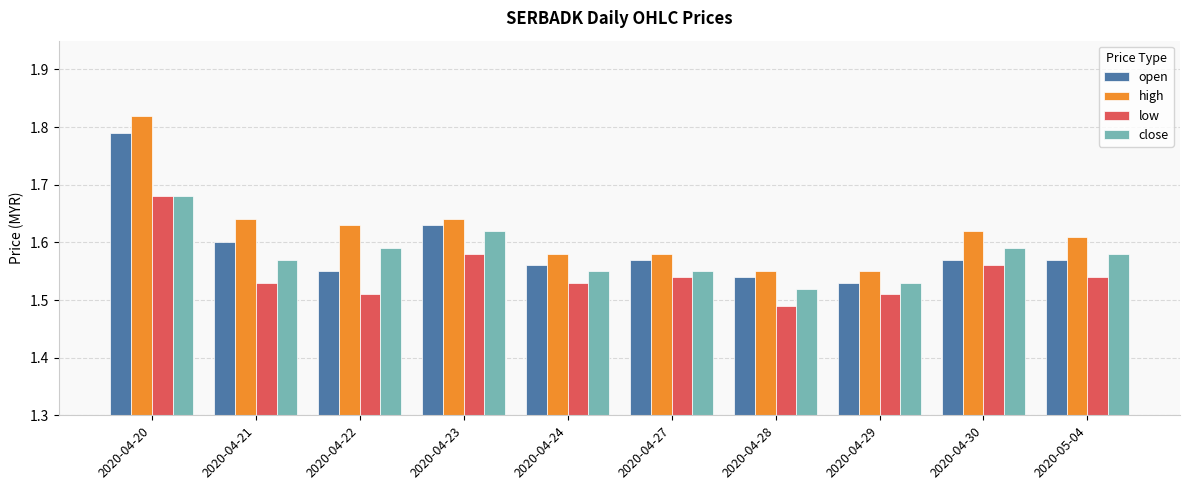

What is the label of the 2nd bar from the right?

2020-04-30